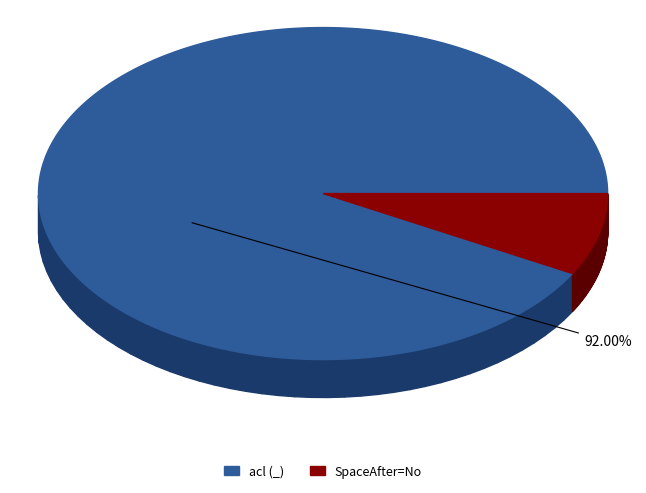

Is it true that SpaceAfter=No is 22% of the pie?

False